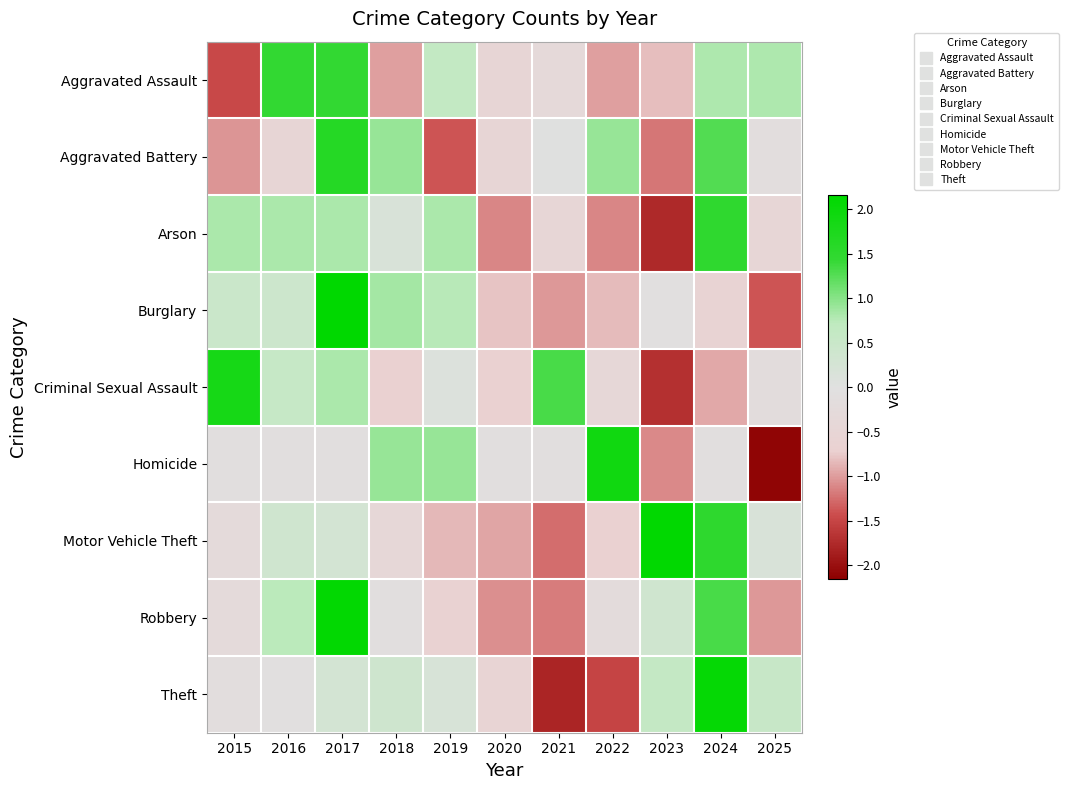

Which has a higher value, 2018 or 2025?

2025